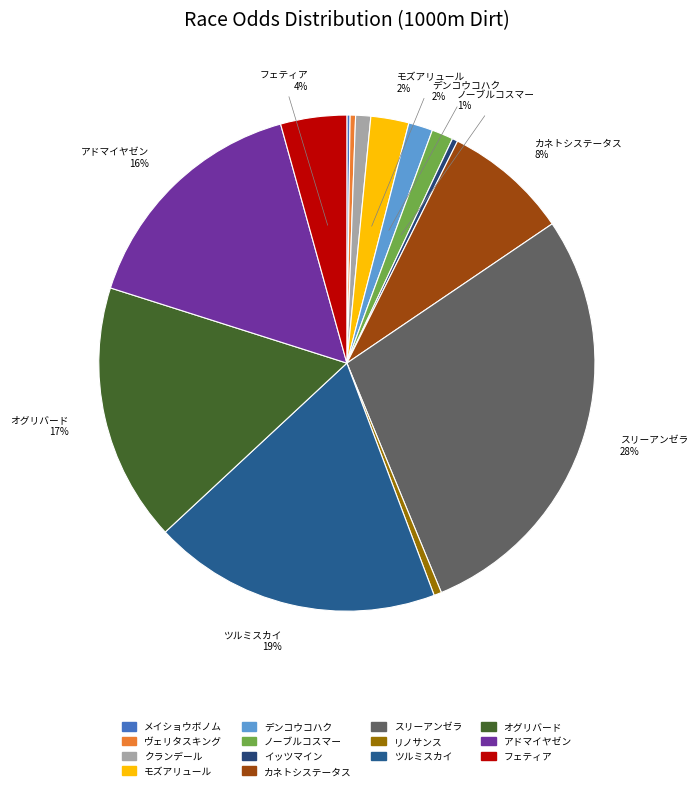

To the nearest percent, what is the average slice percentage?

7%